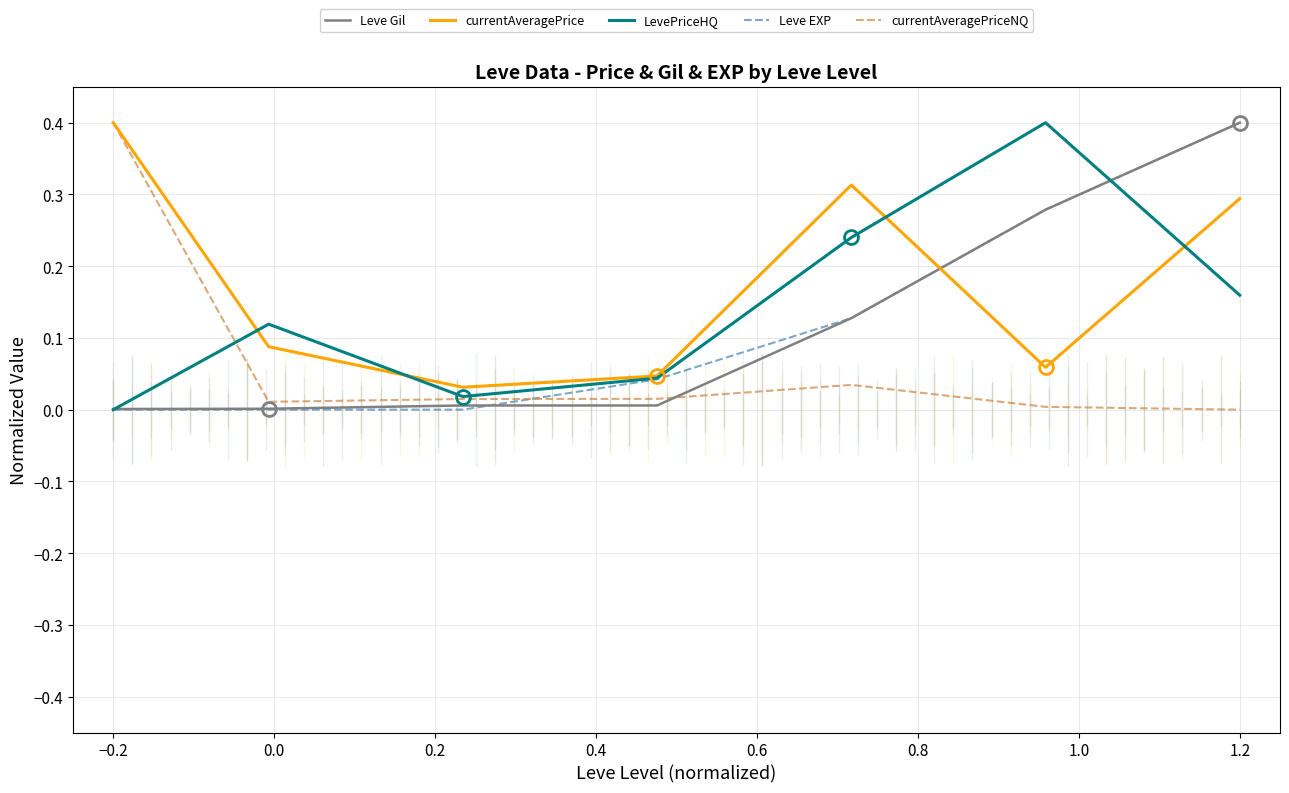

True or false: Leve Gil and currentAveragePrice intersect in this chart.

True